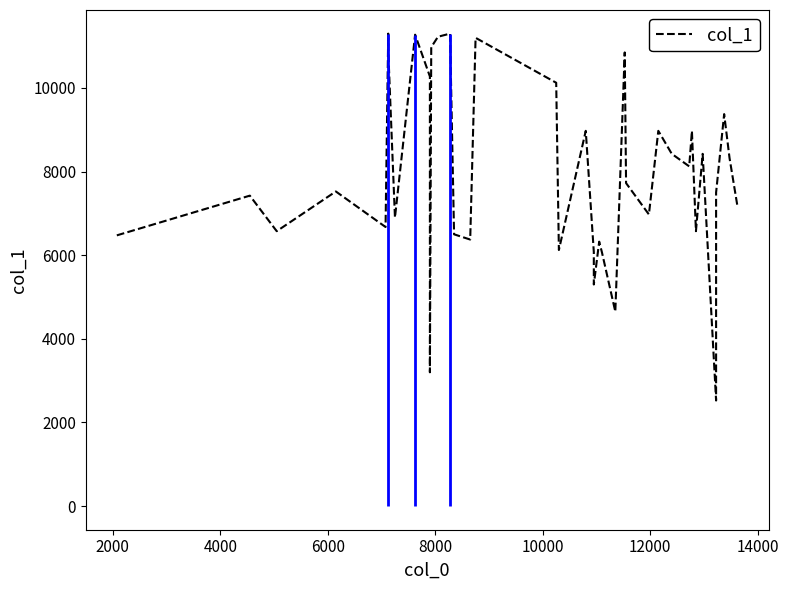

True or false: the data shows 1981 at 18.

False